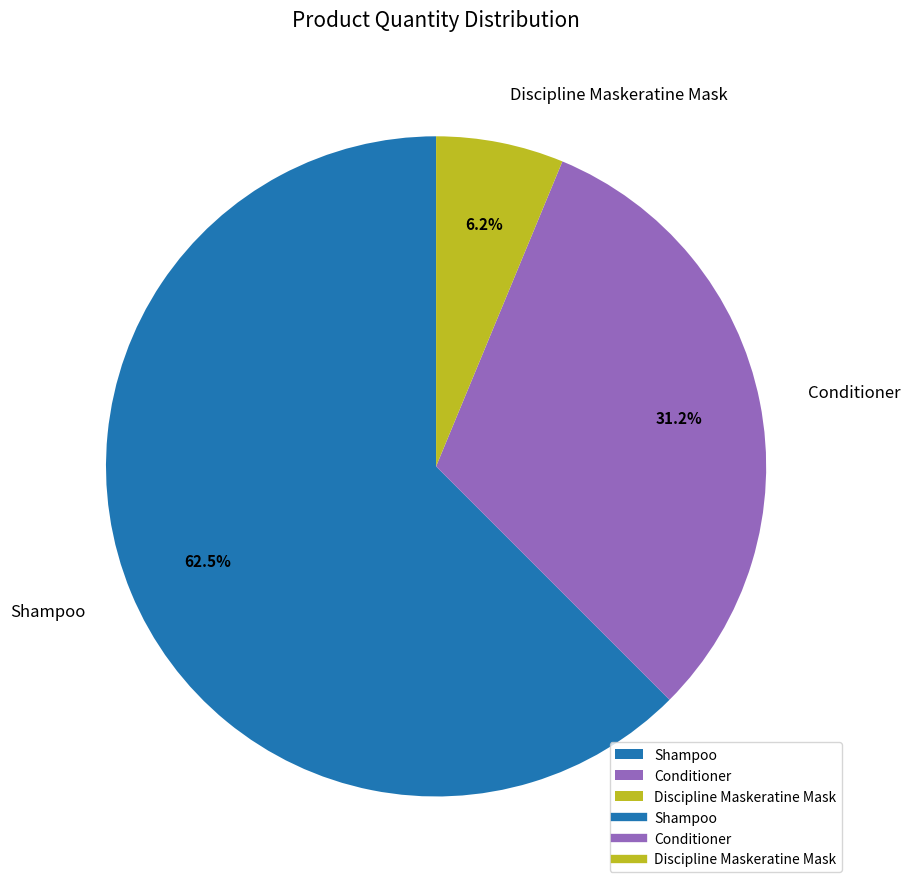

Count the number of slices in the pie.

3